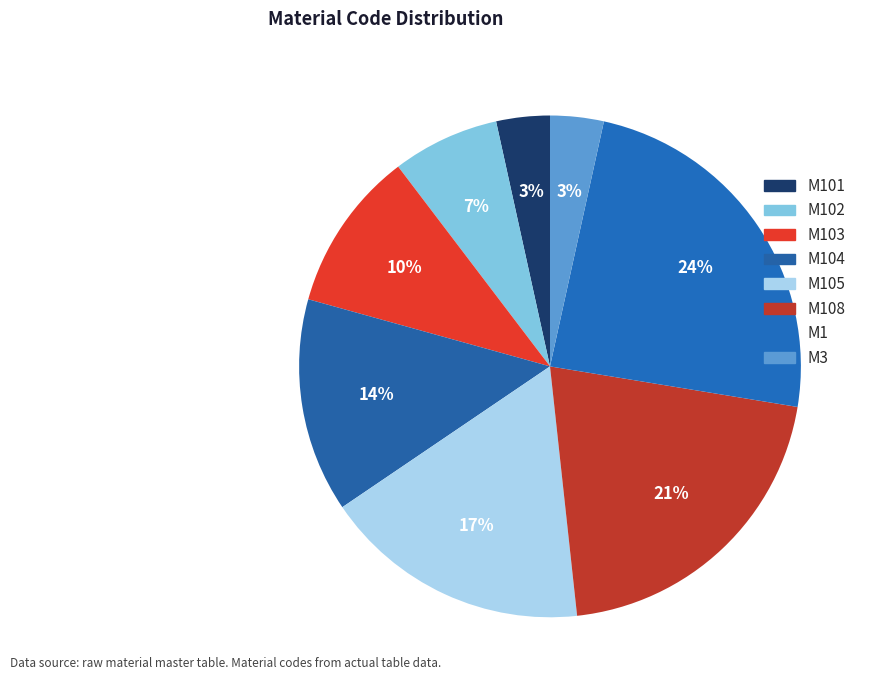

Do M104 and M103 together represent more than half of the pie?

No